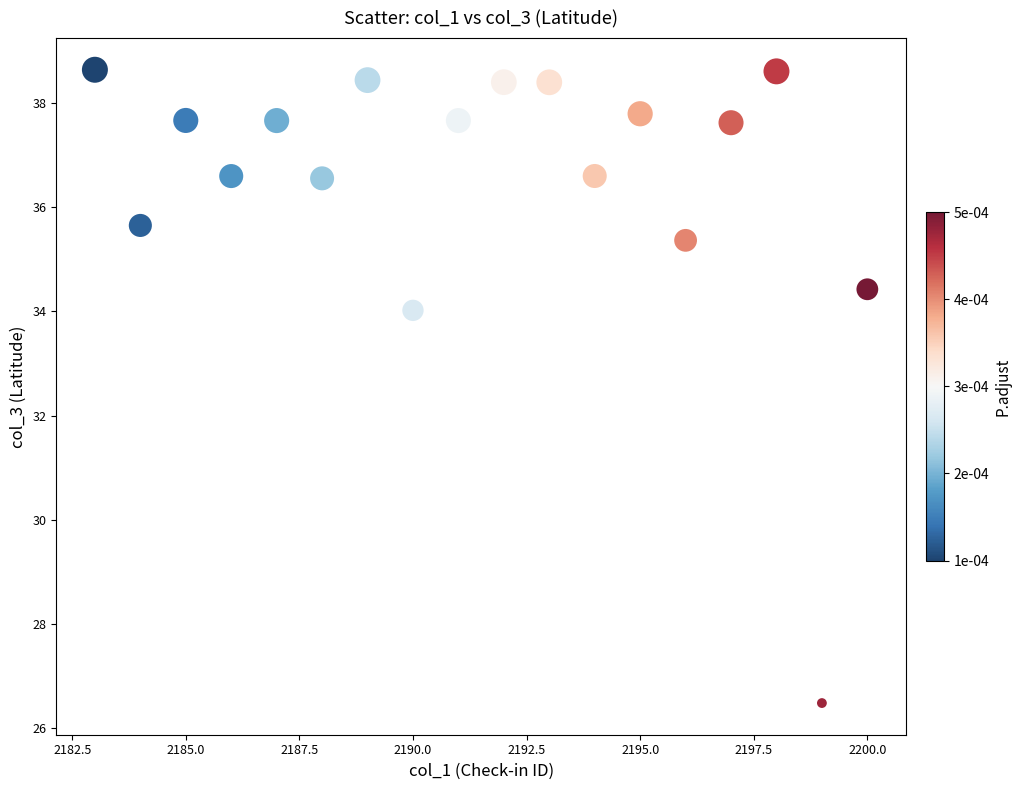

What is the range of Y values (max minus min)?

12.2